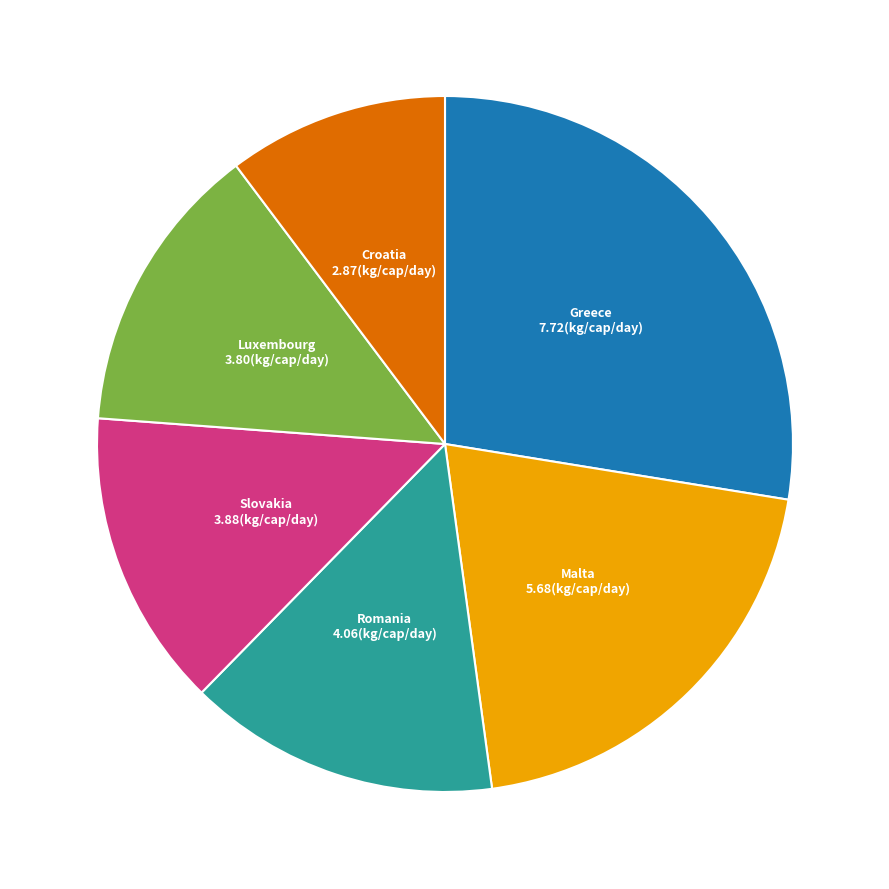

Is there any slice that represents more than half of the pie?

No